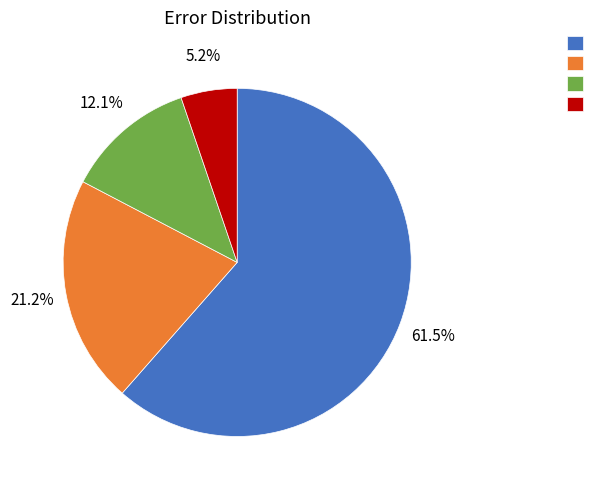

Is there a majority slice in this chart?

Yes